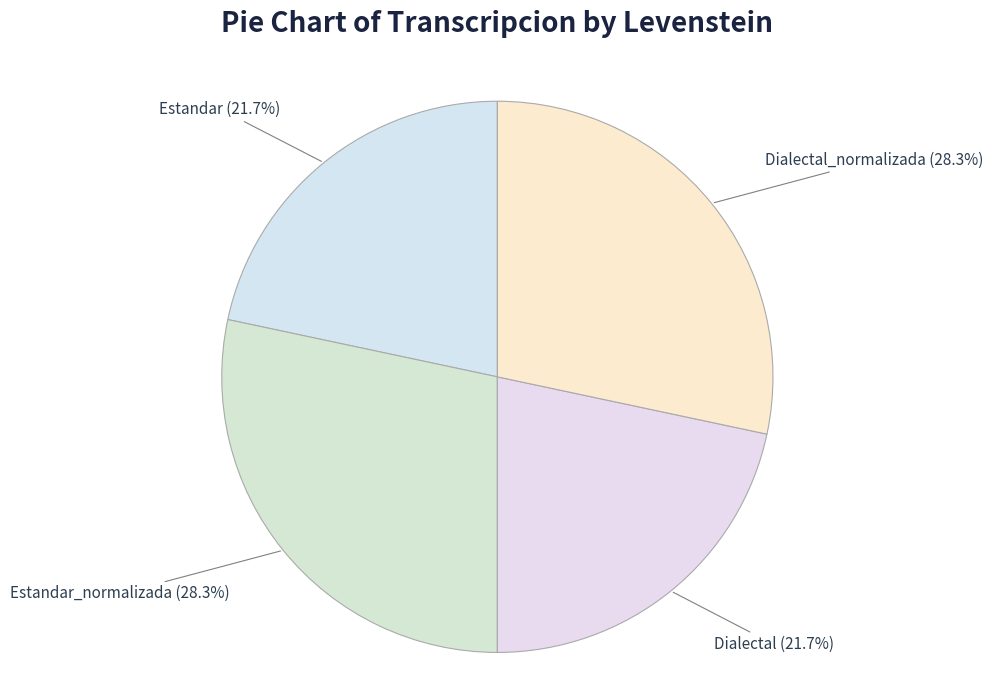

What percentage is the Dialectal slice, to the nearest percent?

22%